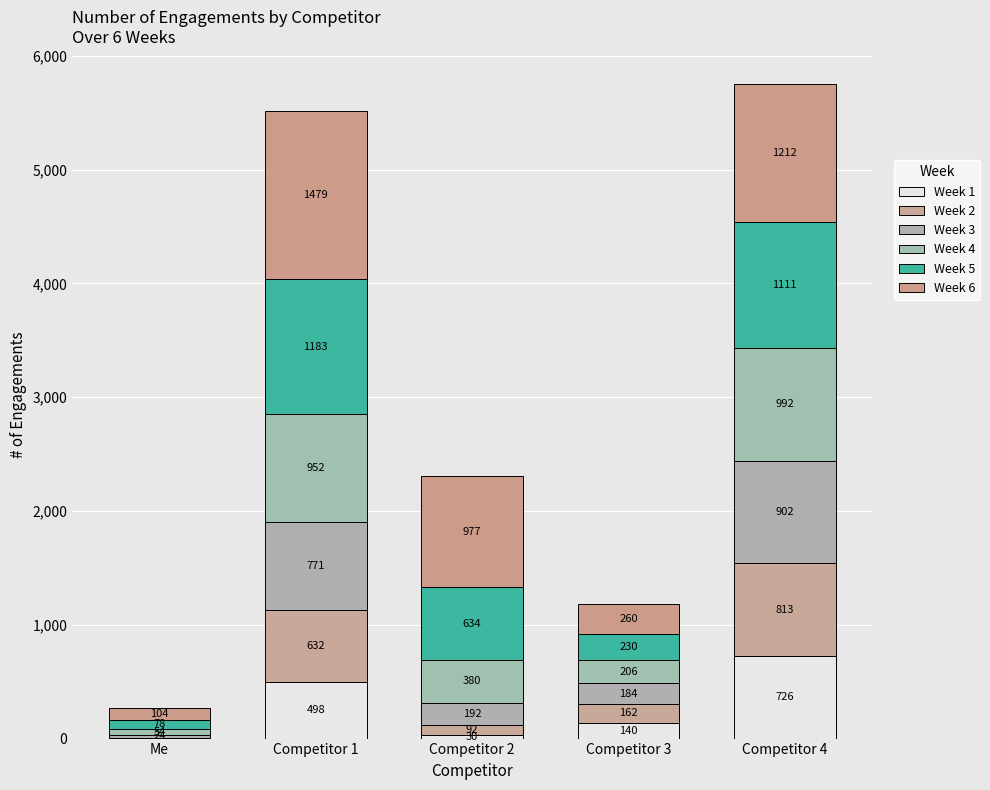

How many series are shown in this chart?

6